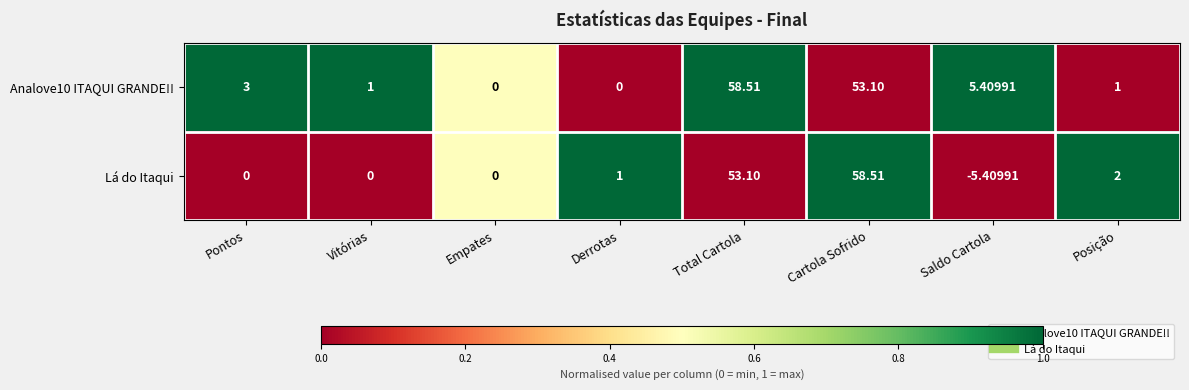

At which label is Analove10 ITAQUI GRANDE!! closest to 29?

Saldo Cartola